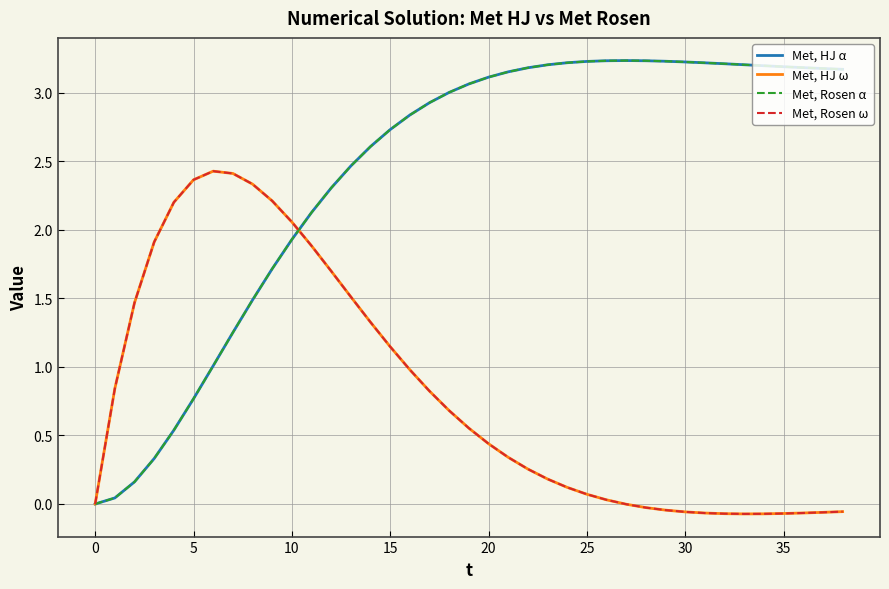

Which series has the widest spread of values?

Met, HJ α